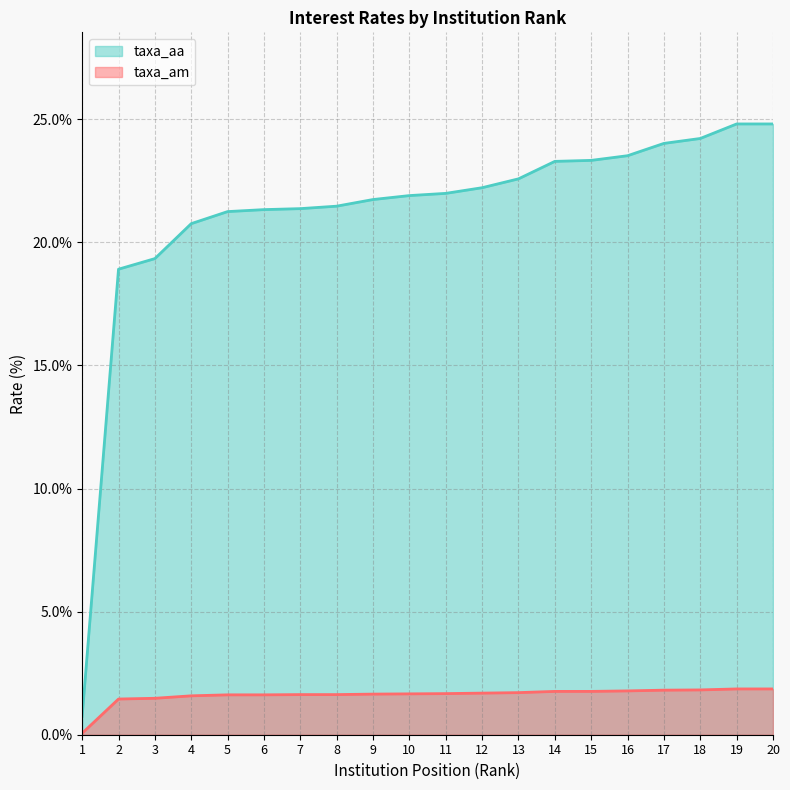

What is the average value of the taxa_am series?

1.6